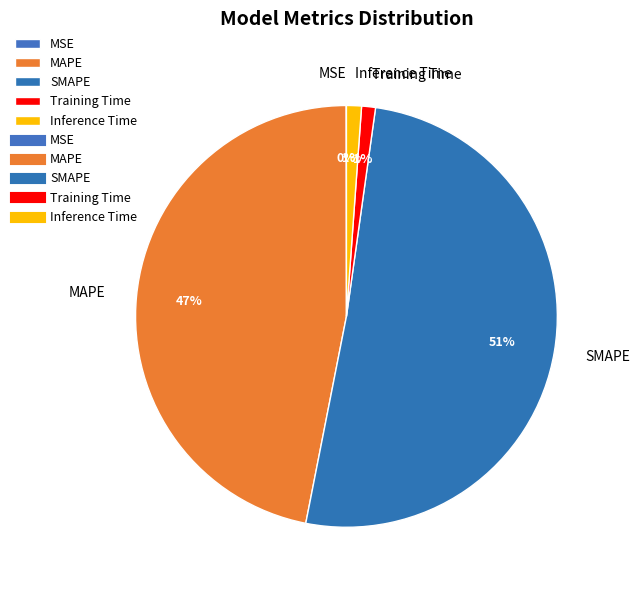

Is there a majority slice in this chart?

Yes